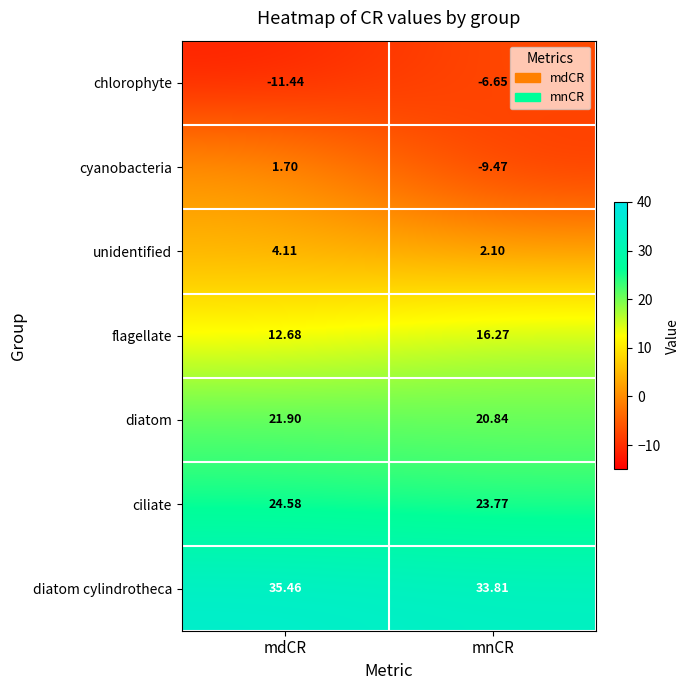

Is the value of diatom cylindrotheca at mnCR greater than the value of diatom at mdCR?

Yes